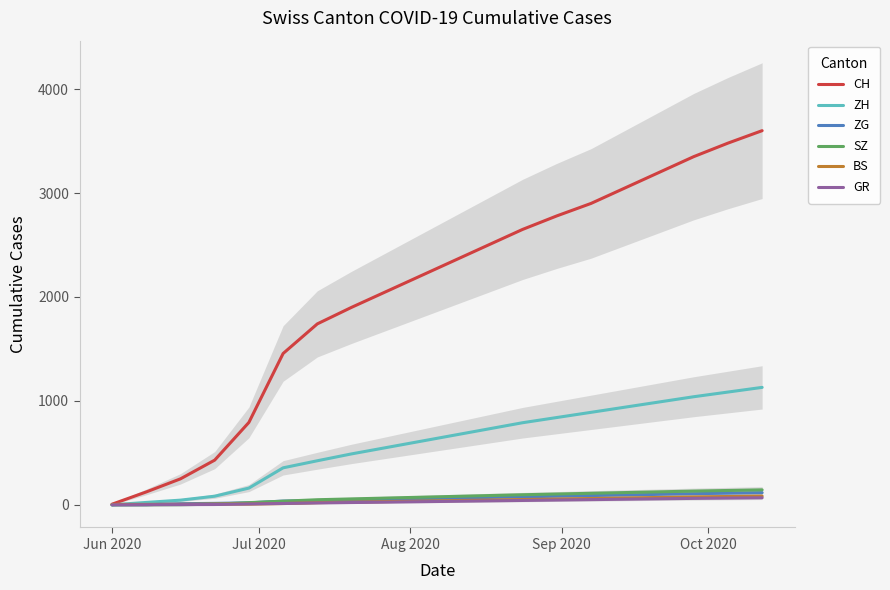

At which label does CH reach its minimum?

Jun 2020